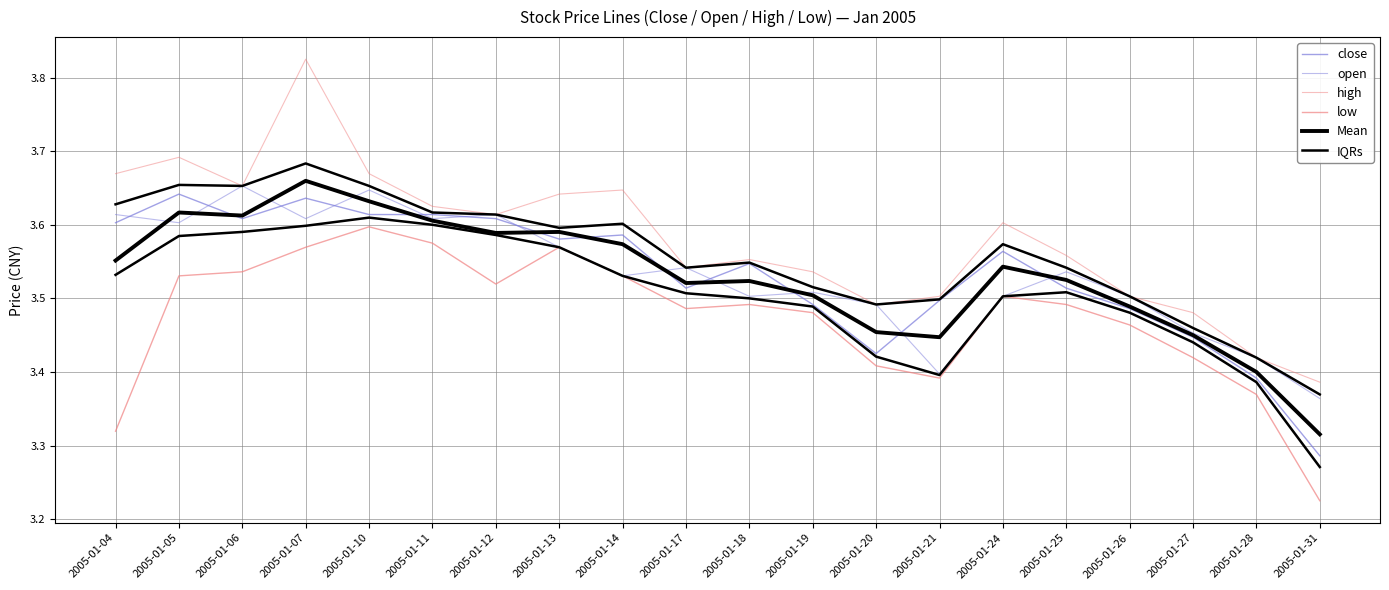

The low series shows 3.3 at 2005-01-04. True or false?

True